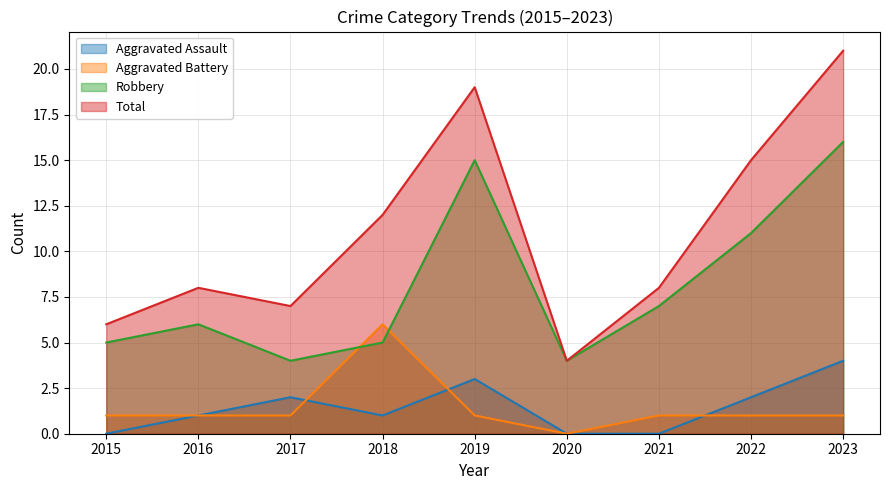

What is the difference between the Robbery values at 2016 and 2017?

2